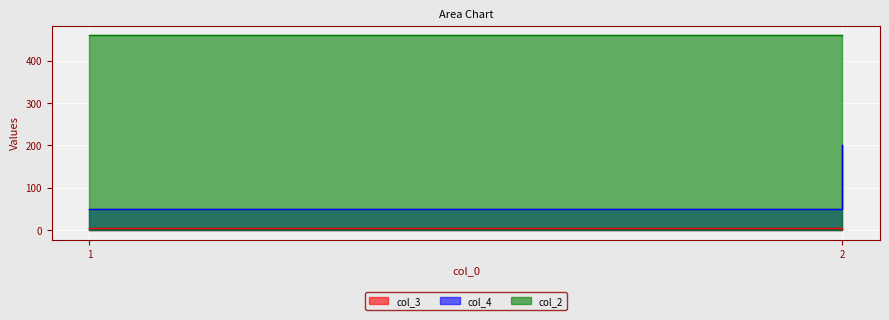

What is the value of the col_3 point at the 2nd from the left?

2